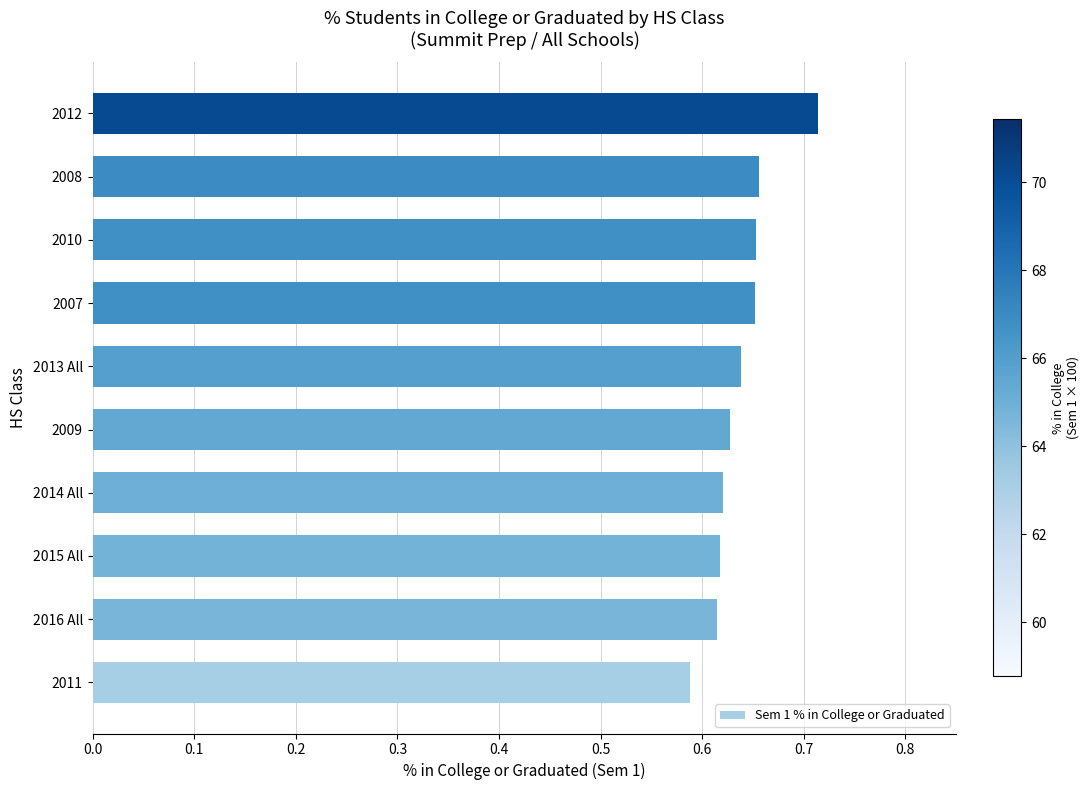

Between 2009 and 2011, which is larger?

2009